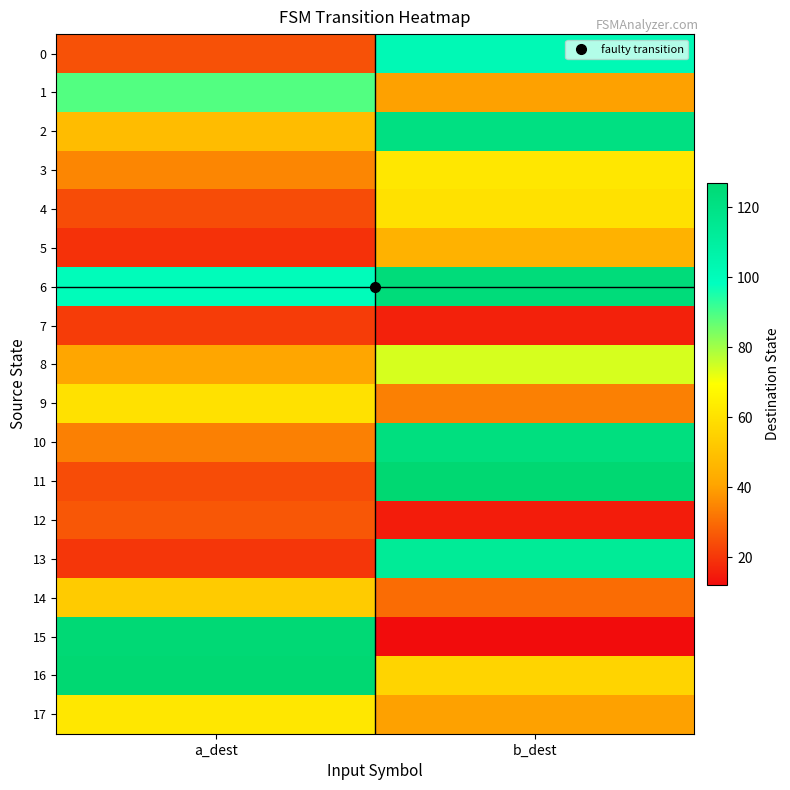

Rank the series by their maximum value, from lowest to highest.

7, 12, 5, 14, 4, 9, 3, 17, 8, 1, 0, 13, 2, 10, 6, 15, 11, 16